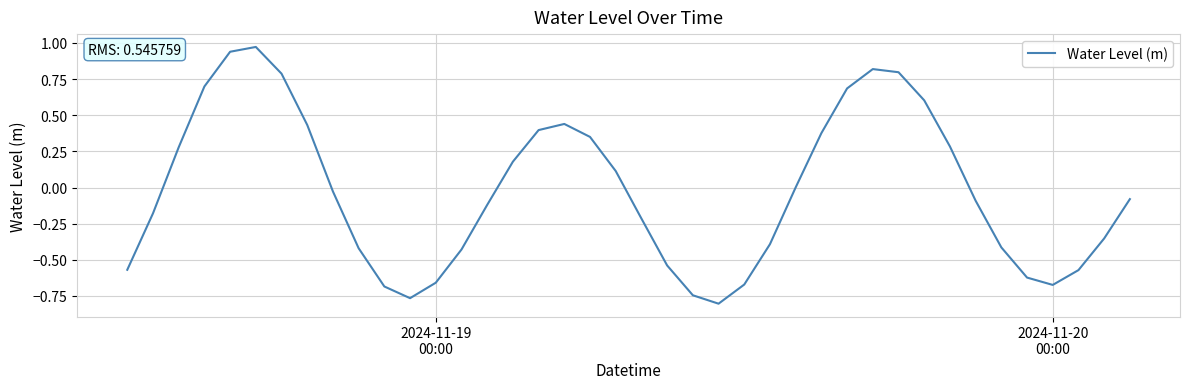

What is the difference between the second highest and second lowest values?

1.7